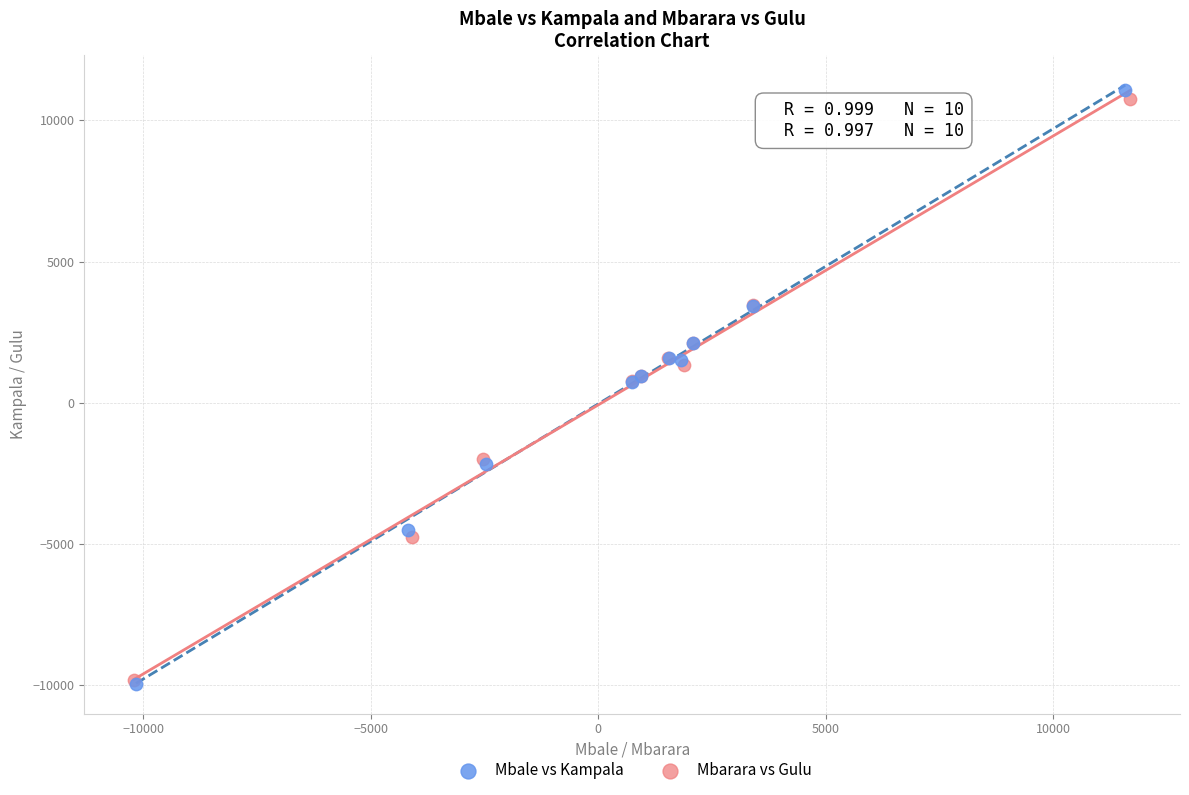

Which series has the largest Y range (max minus min)?

Mbale vs Kampala